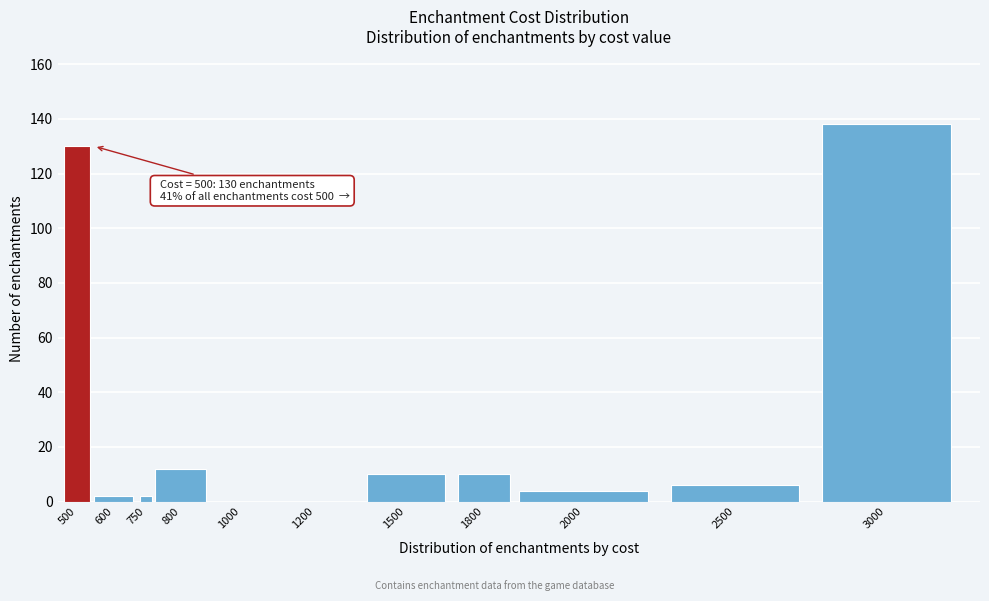

Reading right to left, transcribe all the data shown in this chart.

3000=138	2500=6	2000=4	1800=10	1500=10	1200=0	1000=0	800=12	750=2	600=2	500=130